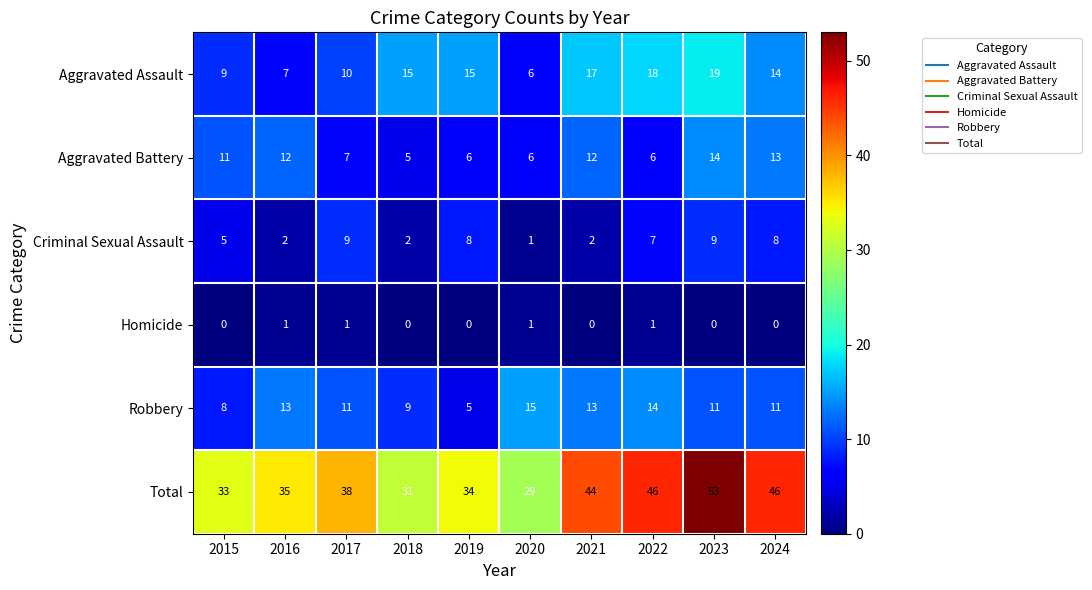

At which label does Robbery reach its peak?

2020